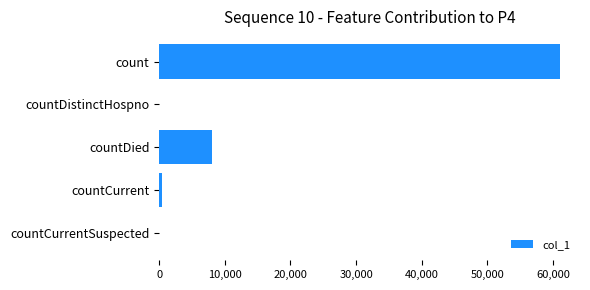

Where is the data nearest to the value 30521?

countDied